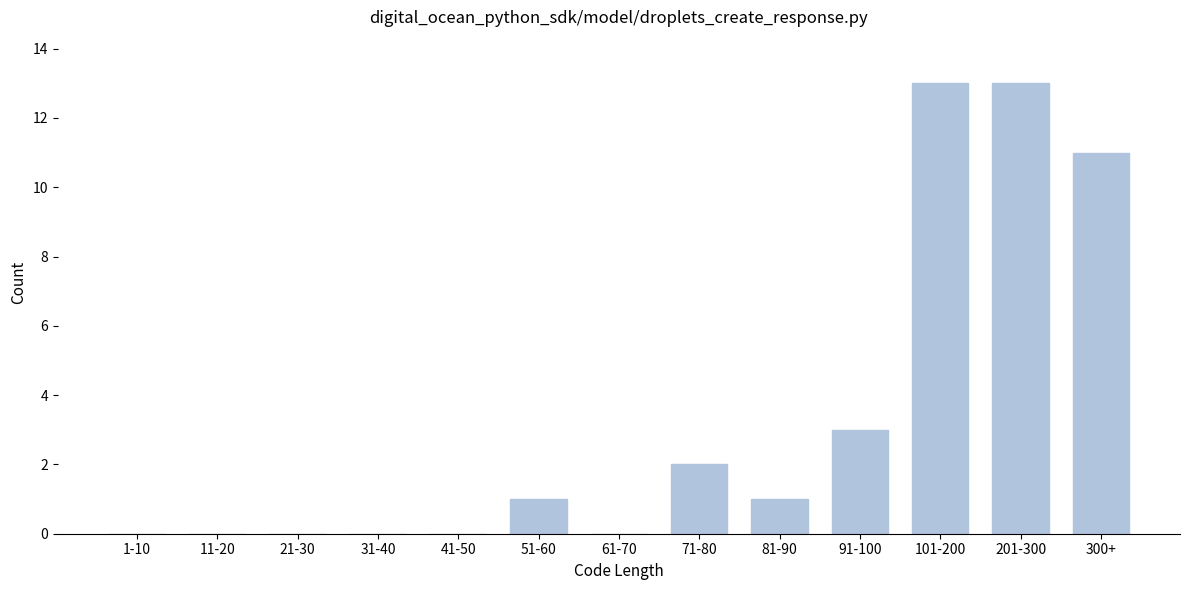

Reading right to left, list all the values displayed in this chart.

300+=11	201-300=13	101-200=13	91-100=3	81-90=1	71-80=2	61-70=0	51-60=1	41-50=0	31-40=0	21-30=0	11-20=0	1-10=0